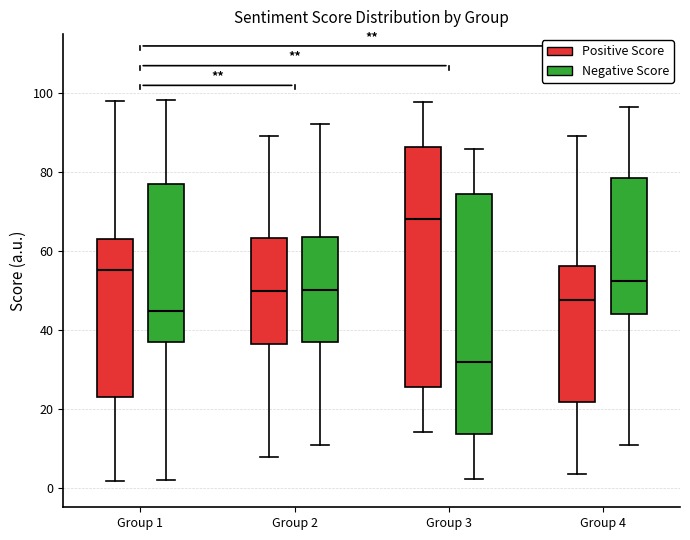

Reading left to right, transcribe this box plot: for each box, give where its median line is, the range the box spans, and where its two whiskers end, as read against the y-axis. The values are not printed on the chart, so give them approximately, as read against the axis.

Group 1 (Positive Score): median 56, box 22 to 64, whiskers 2 to 98
Group 1 (Negative Score): median 44, box 36 to 78, whiskers 2 to 98
Group 2 (Positive Score): median 50, box 36 to 64, whiskers 8 to 90
Group 2 (Negative Score): median 50, box 36 to 64, whiskers 10 to 92
Group 3 (Positive Score): median 68, box 26 to 86, whiskers 14 to 98
Group 3 (Negative Score): median 32, box 14 to 74, whiskers 2 to 86
Group 4 (Positive Score): median 48, box 22 to 56, whiskers 4 to 90
Group 4 (Negative Score): median 52, box 44 to 78, whiskers 10 to 96